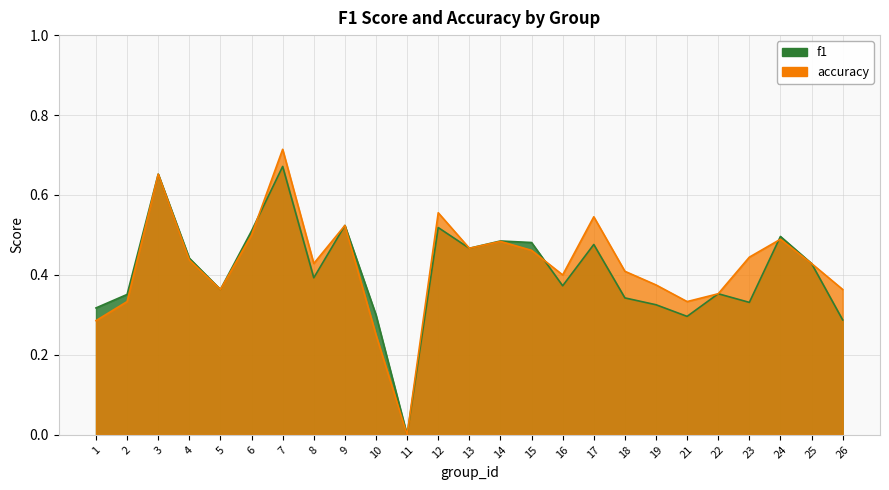

At which label does accuracy reach its peak?

7